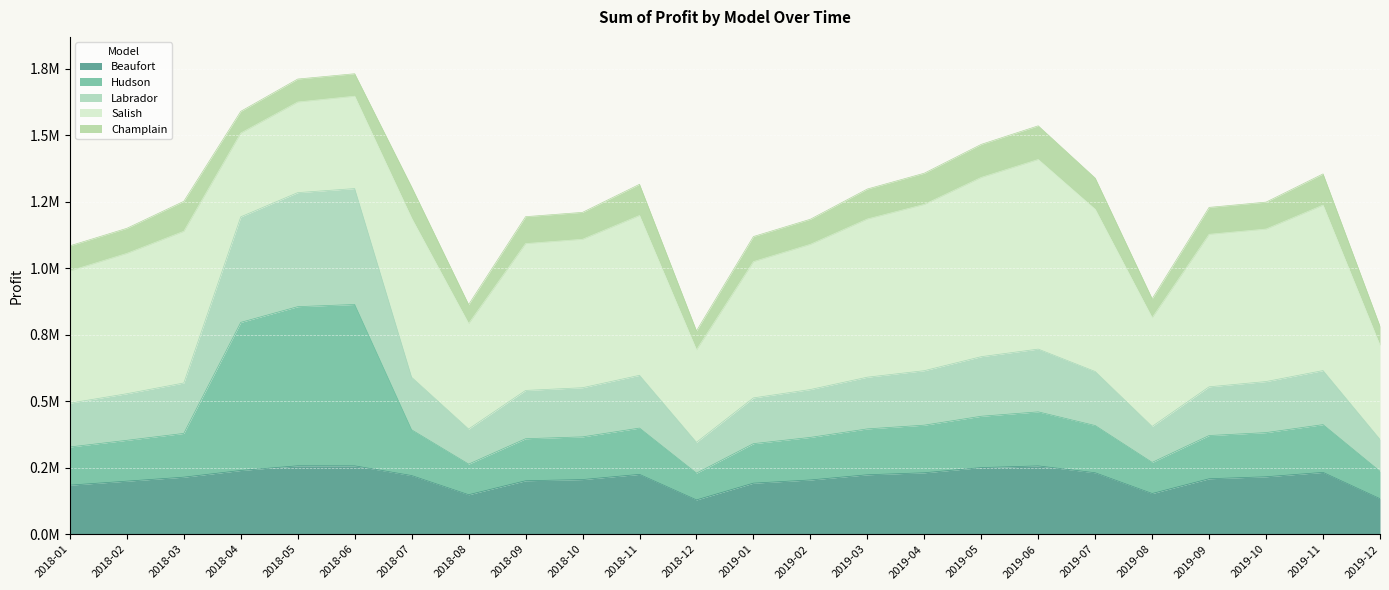

Is it true that Beaufort equals 153000.0 at 2019-08?

True